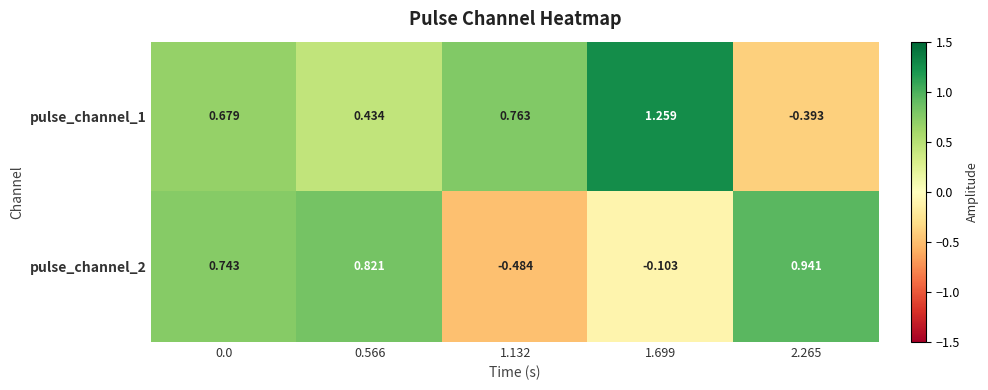

Is the value of pulse_channel_2 at 2.265 greater than the value of pulse_channel_1 at 1.132?

Yes